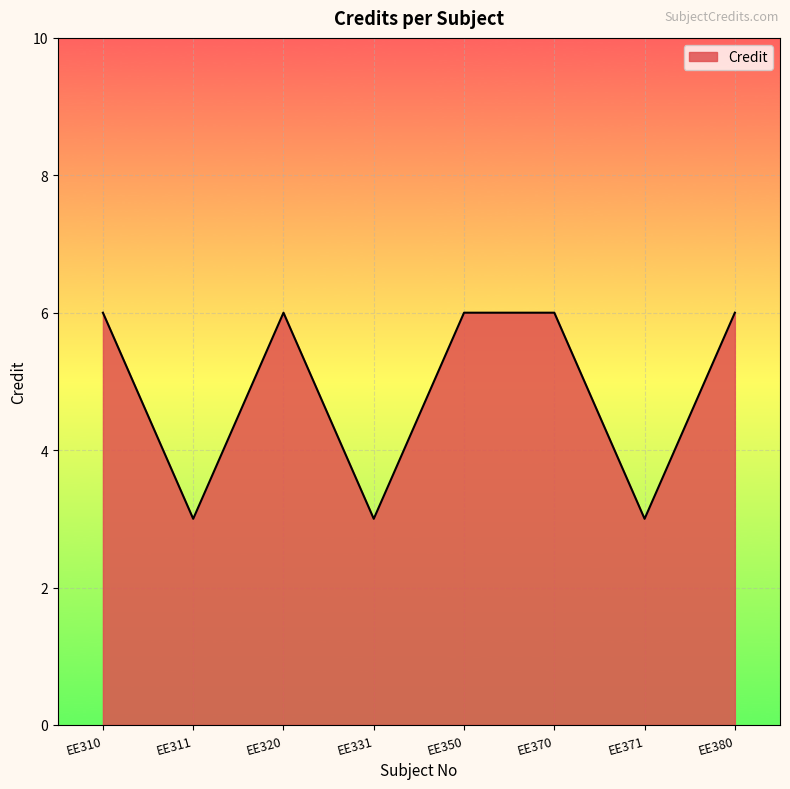

What is the difference between the second highest and minimum values?

3